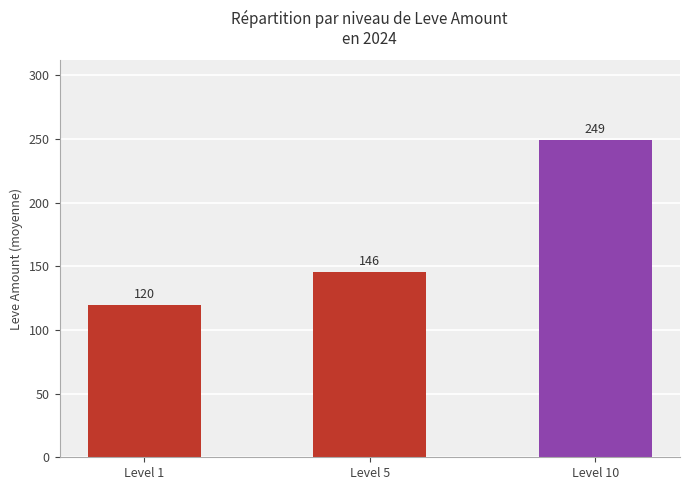

What is the value of the 2nd bar from the left?

145.5